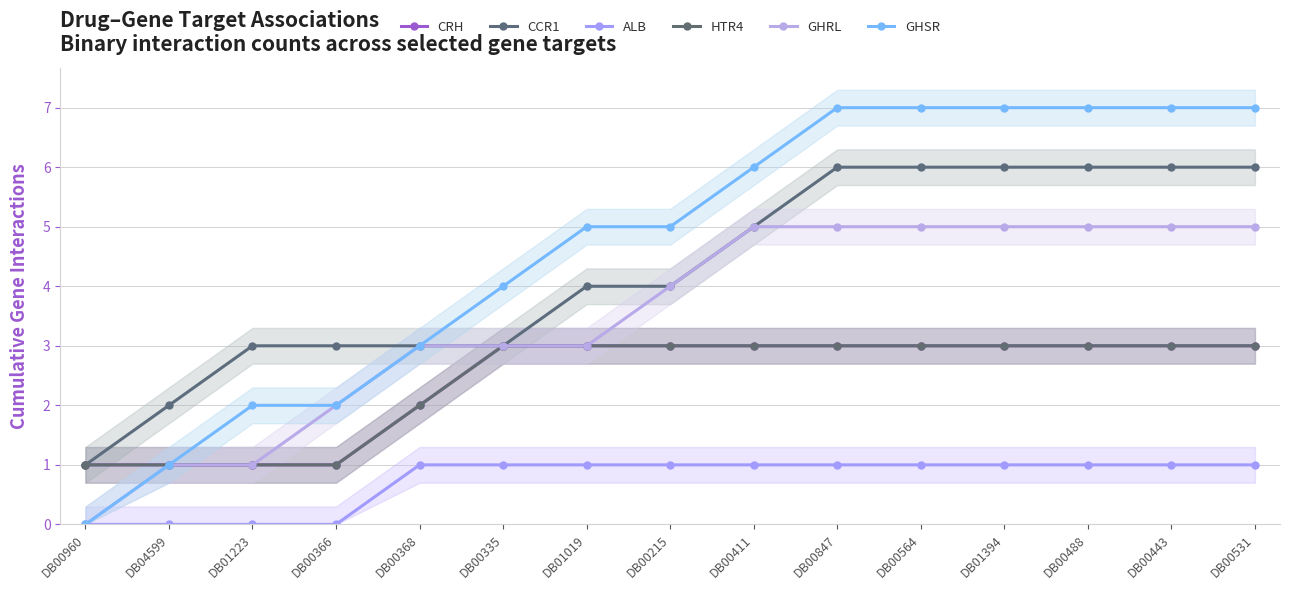

Which label corresponds to the largest value in the chart?

DB00847